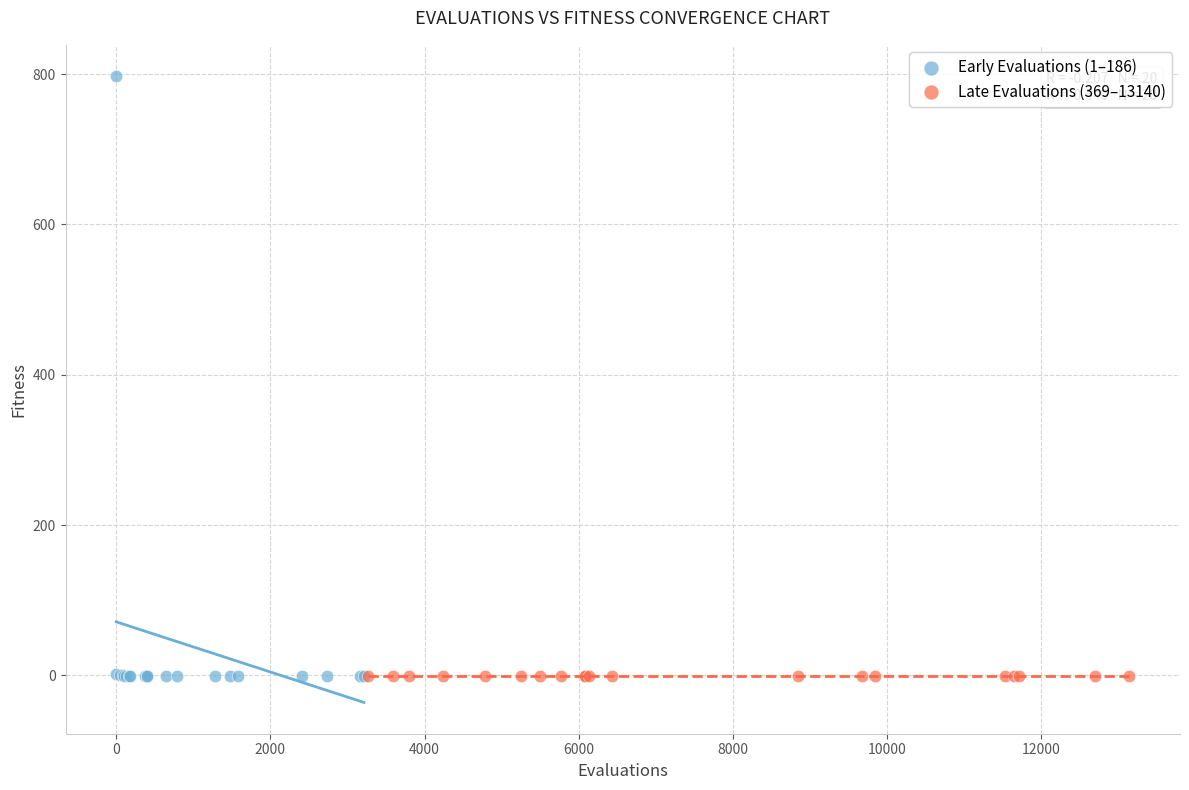

Which series has the largest Y range (max minus min)?

Early Evaluations (1–186)